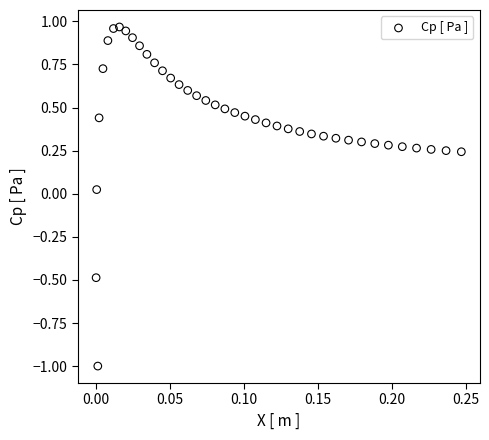

What is the range of Y values (max minus min)?

2.0